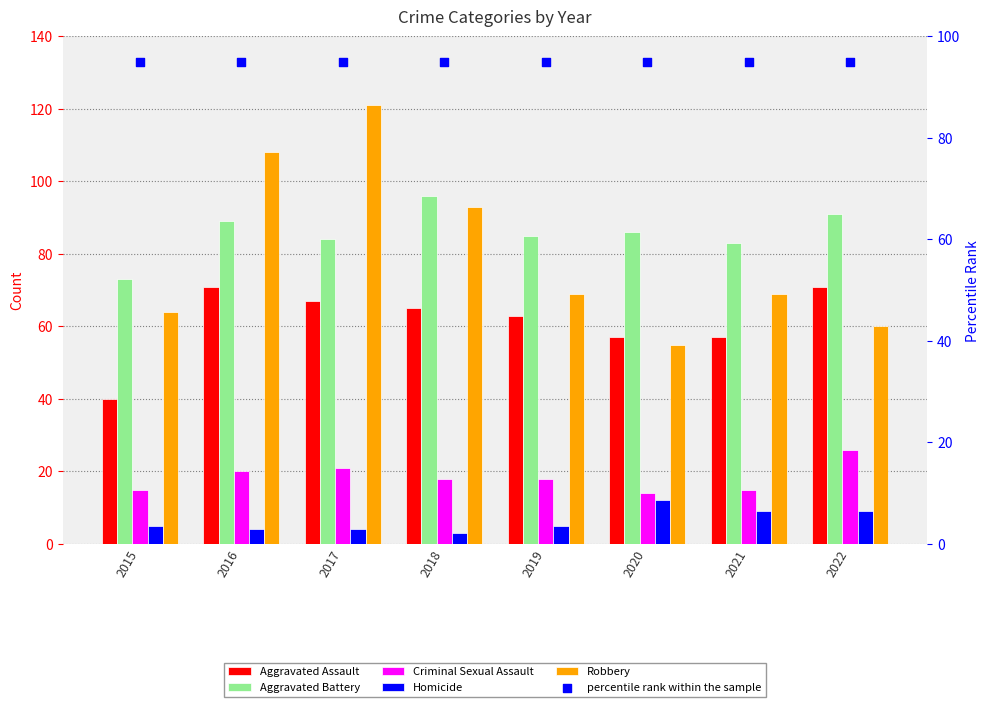

What is the total value across all series at 2020?

319